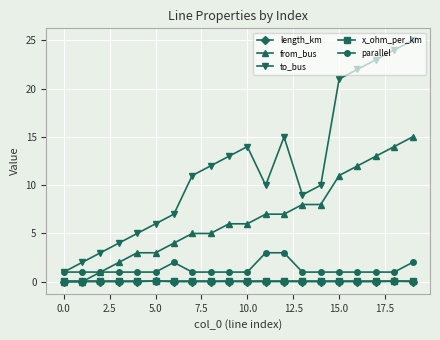

What is the greatest value displayed?

25.0